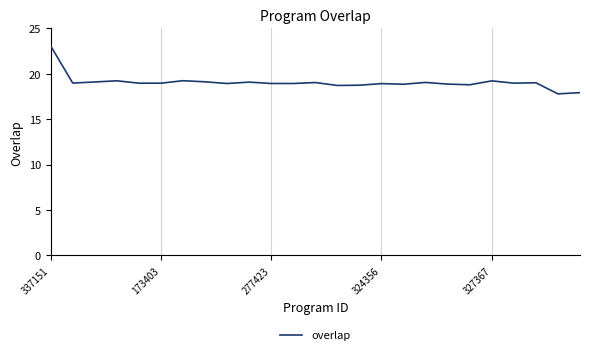

True or false: there are more than 0 points higher than both neighbors.

True